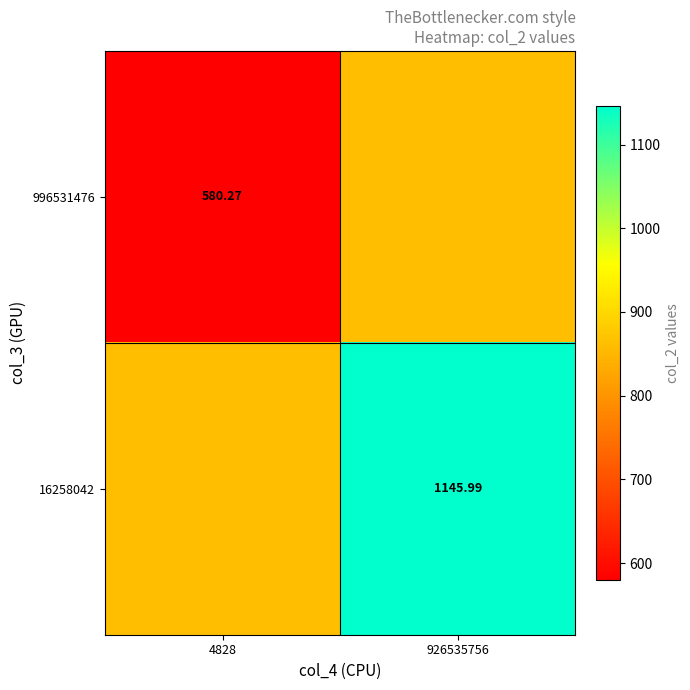

What is the lowest value of the 996531476 series?

580.3